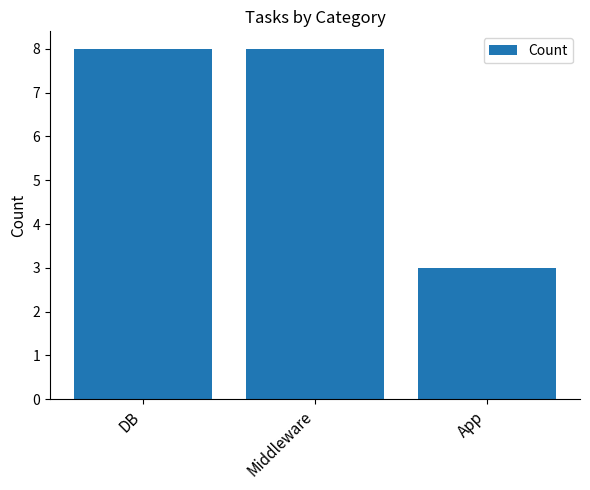

What is the value of the 2nd bar from the left?

8